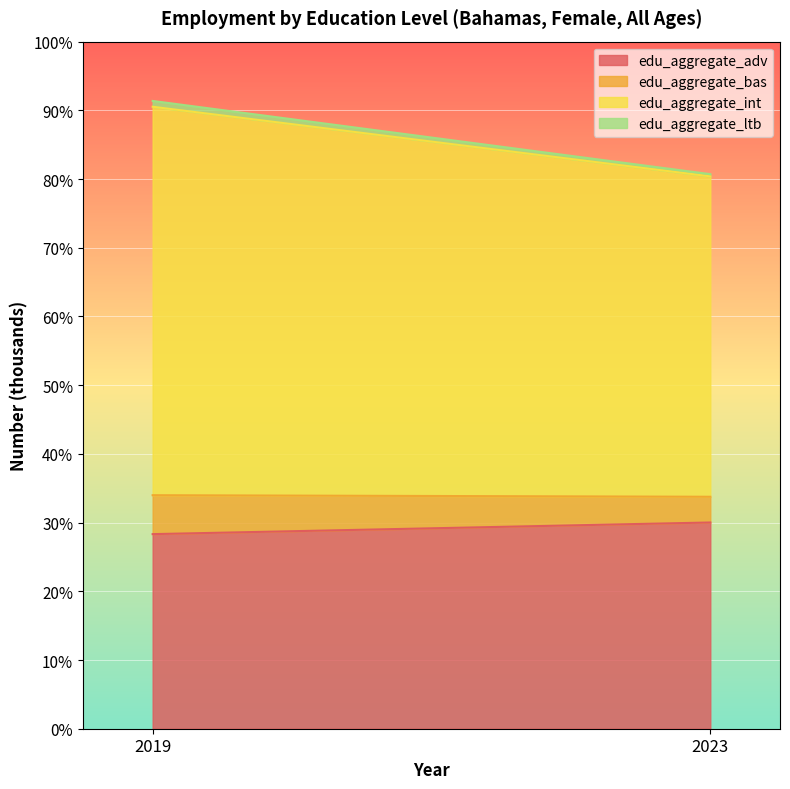

Between 2019 and 2023, which is larger?

2023